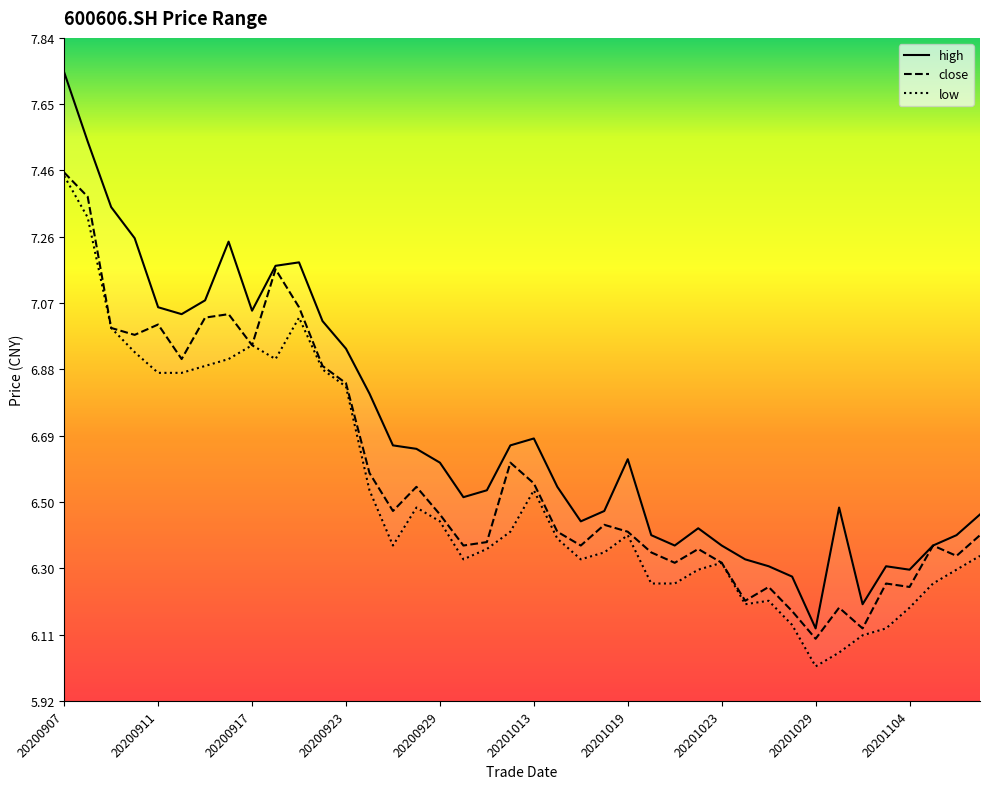

At which category is the sum across all series the highest?

20200907